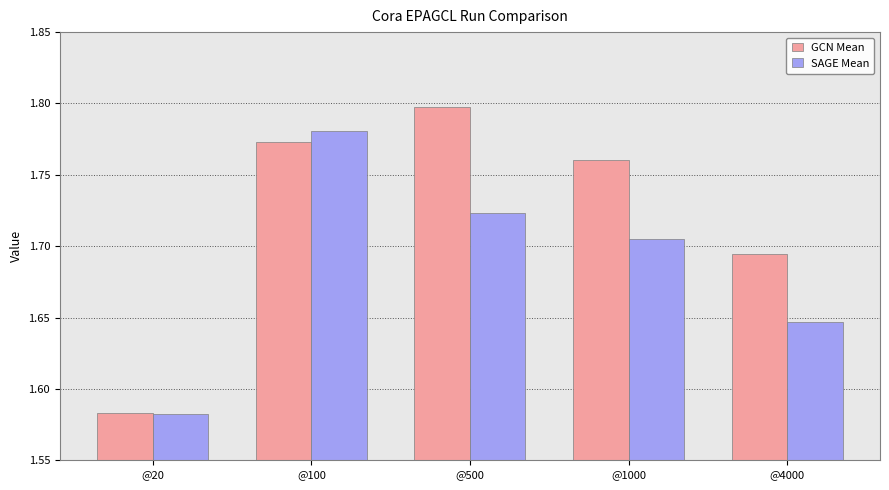

Rank the series at @100 from highest to lowest value.

SAGE Mean, GCN Mean